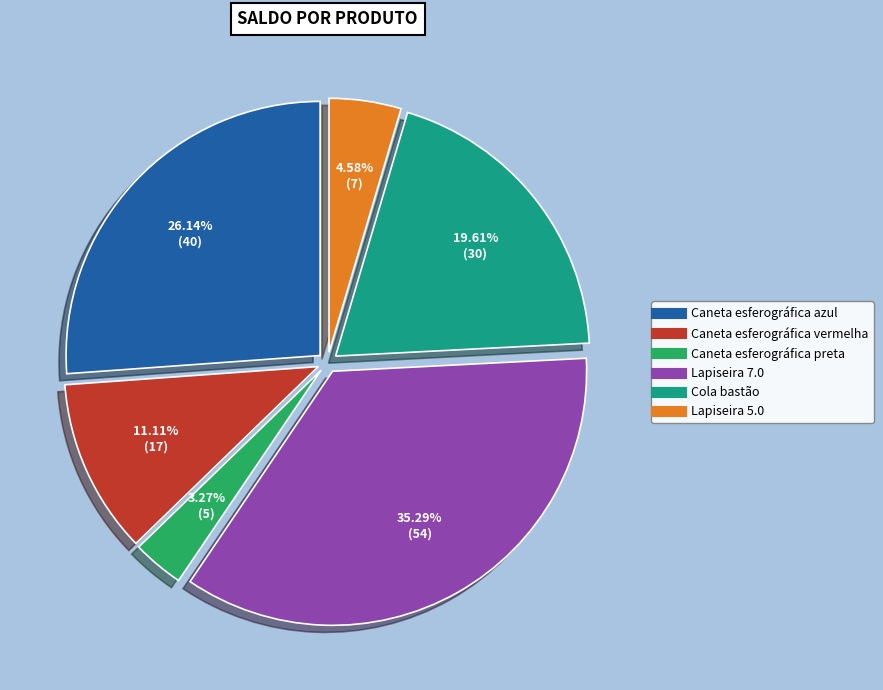

Approximately how many times larger is the value at Caneta esferográfica preta compared to Lapiseira 7.0?

0.1